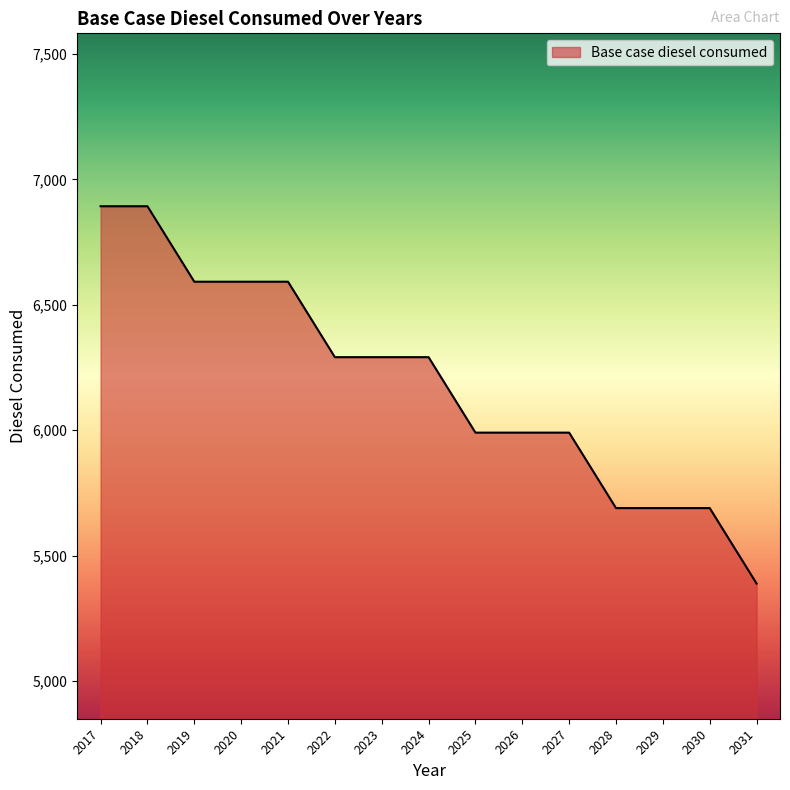

Which label corresponds to the smallest value in the chart?

2031